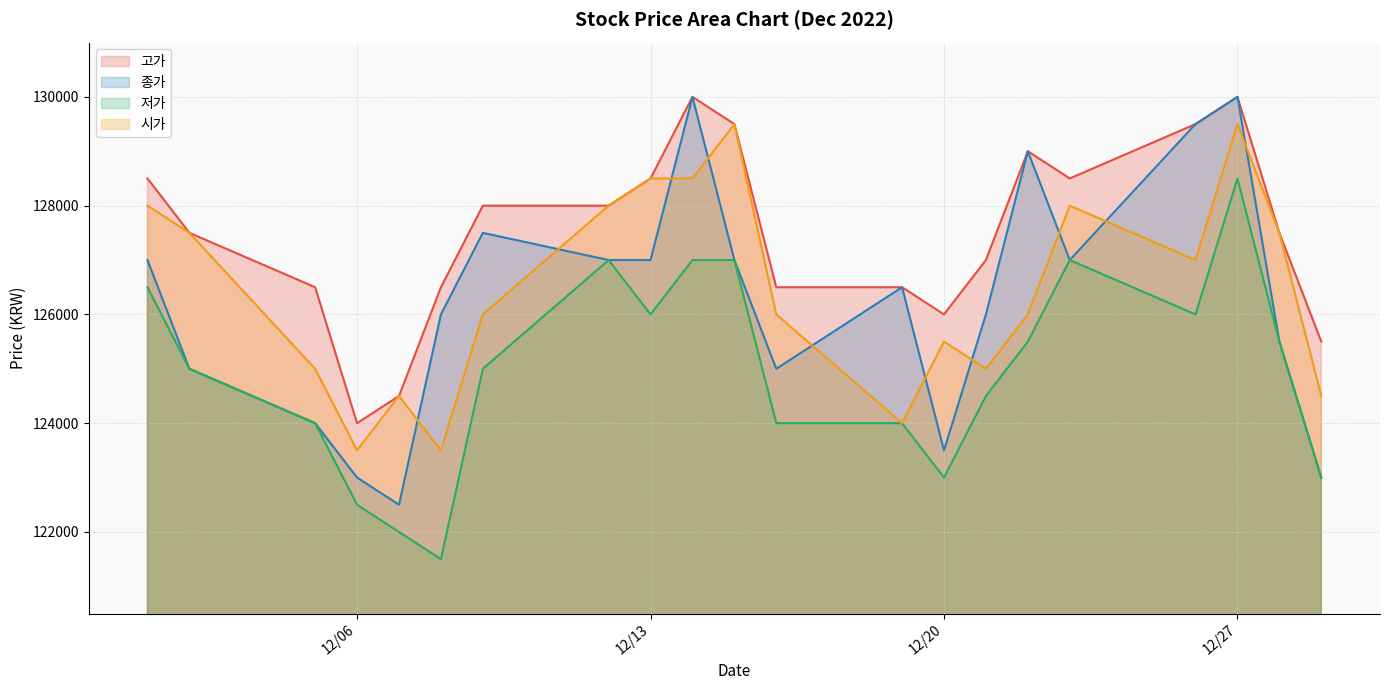

What is the difference between the maximum and minimum values in the 저가 series?

7000